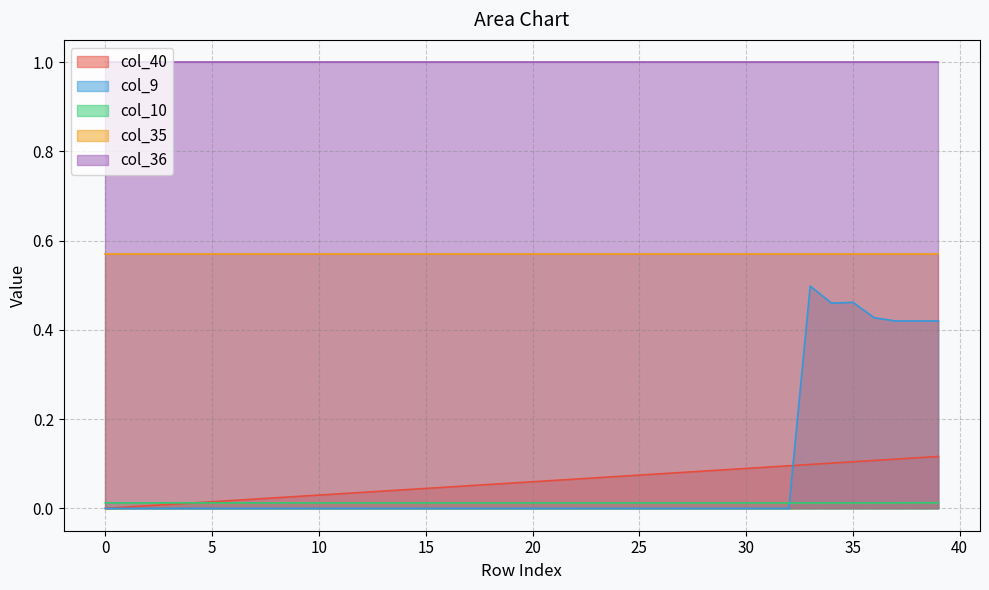

Which series ends up on top after the final intersection of col_9 and col_10?

col_9